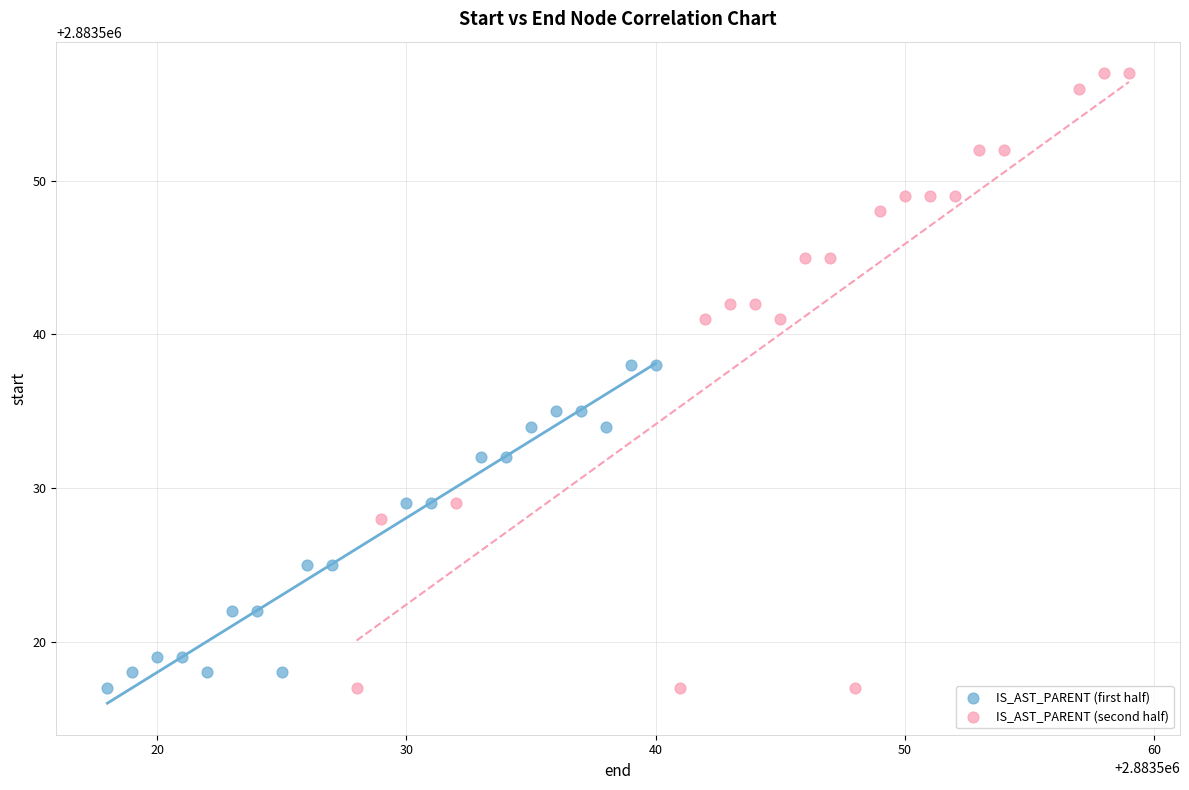

Which series reaches the maximum Y coordinate?

IS_AST_PARENT (second half)